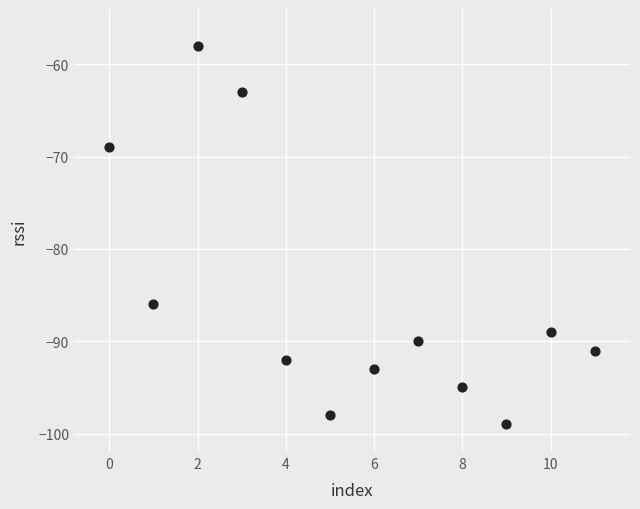

What is the range of Y values (max minus min)?

41